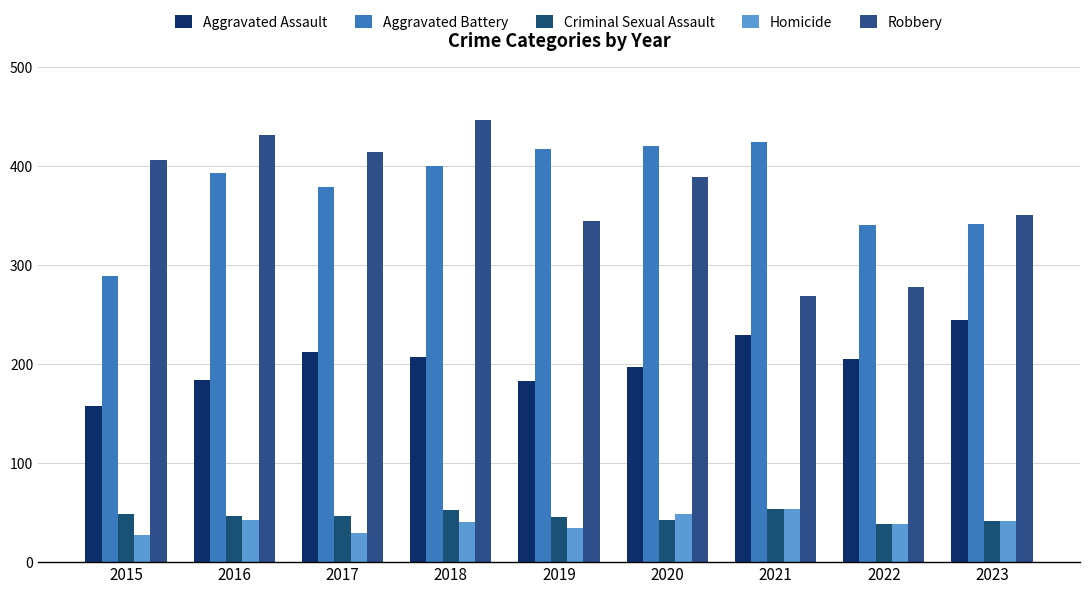

Which series has the largest total across all categories?

Aggravated Battery